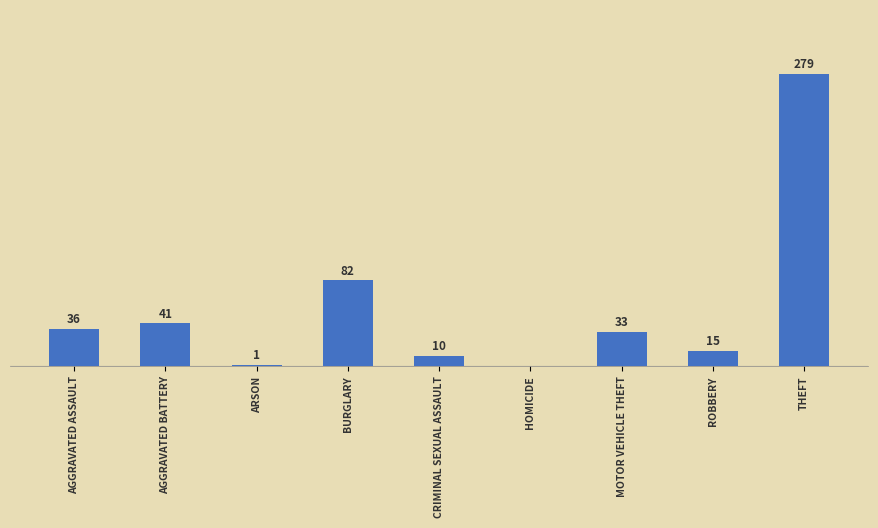

Which category has the highest value across all series?

THEFT